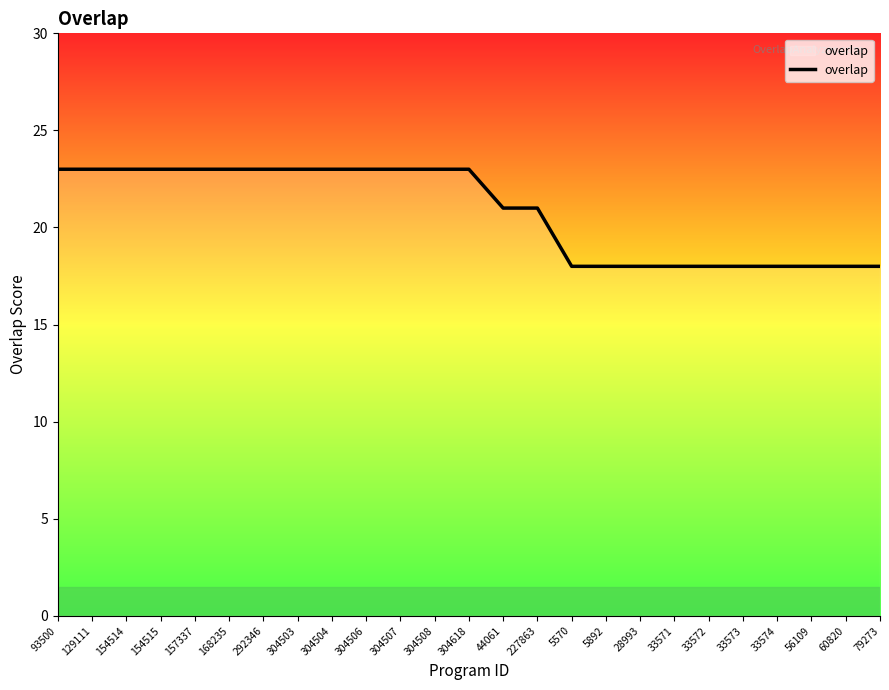

What is the change in value from 129111 to 28993?

-5